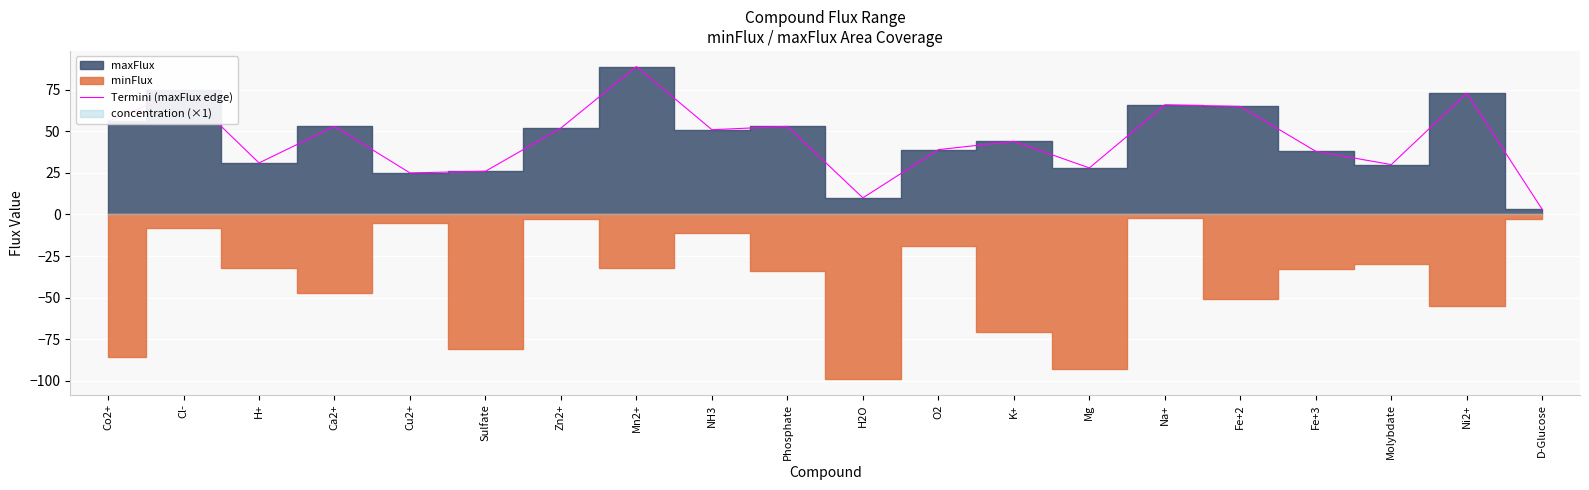

True or false: Termini (maxFlux edge) has a value of 31 at H+.

True